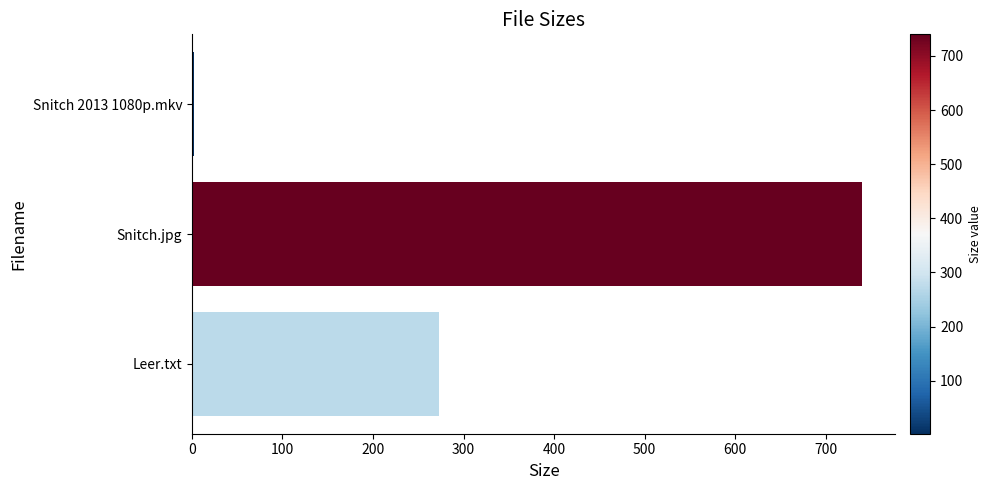

Where is the data nearest to the value 371?

Leer.txt